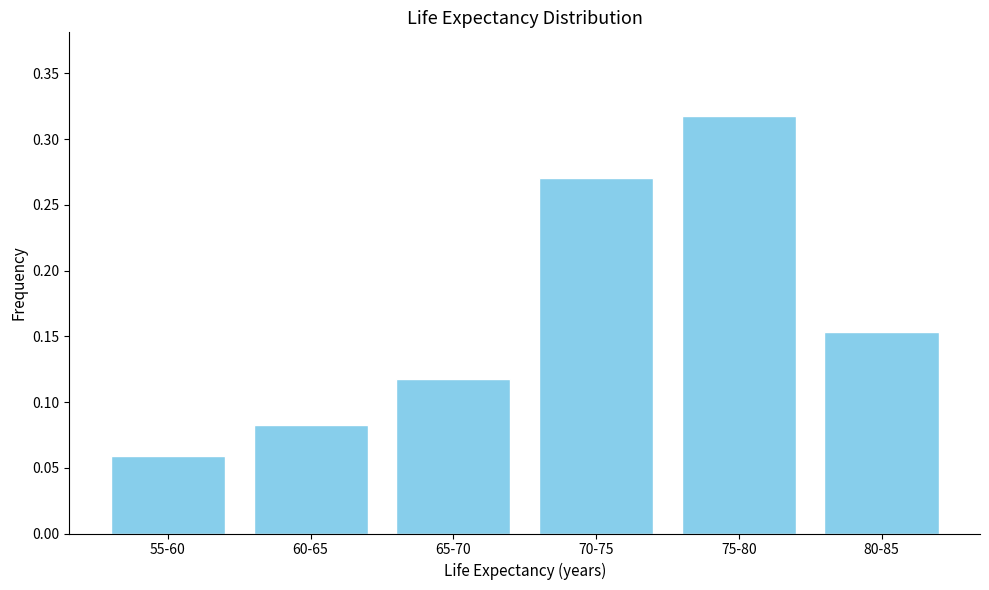

Which has a higher value, 70-75 or 55-60?

70-75